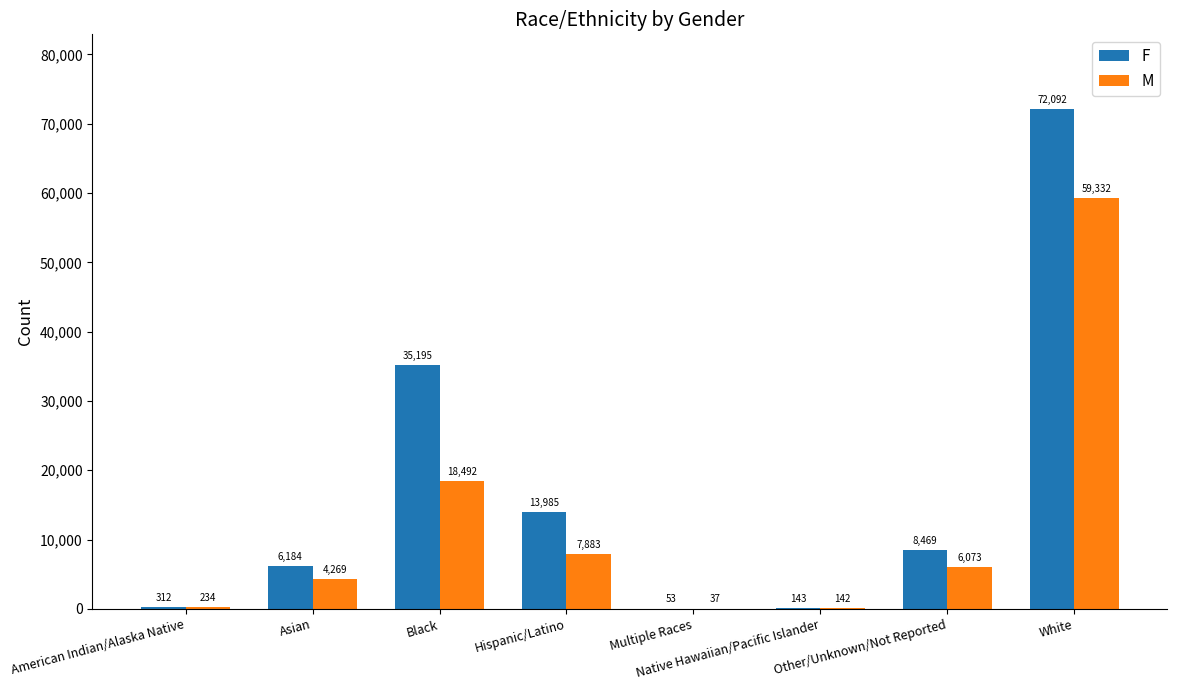

Reading left to right, what are all the values shown in this chart?

F: American Indian/Alaska Native=312	Asian=6184	Black=35195	Hispanic/Latino=13985	Multiple Races=53	Native Hawaiian/Pacific Islander=143	Other/Unknown/Not Reported=8469	White=72092
M: American Indian/Alaska Native=234	Asian=4269	Black=18492	Hispanic/Latino=7883	Multiple Races=37	Native Hawaiian/Pacific Islander=142	Other/Unknown/Not Reported=6073	White=59332